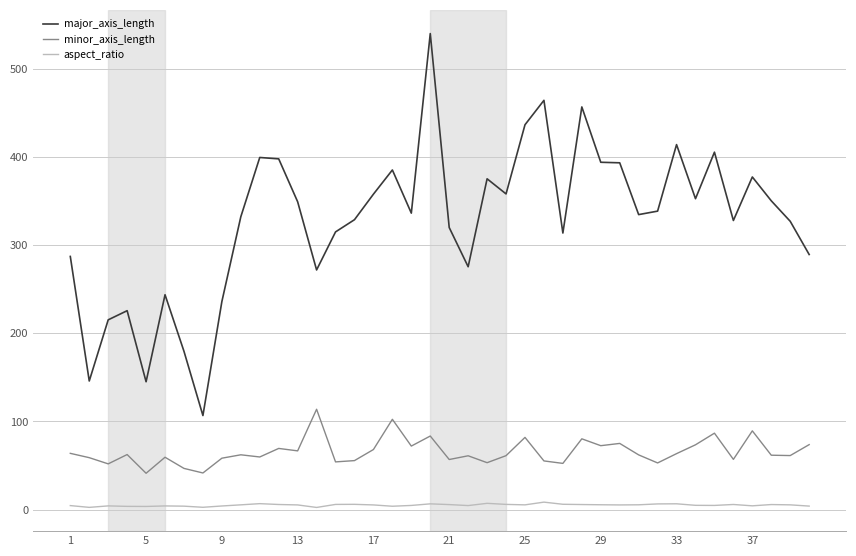

What are all the series names shown in the legend?

major_axis_length, minor_axis_length, aspect_ratio